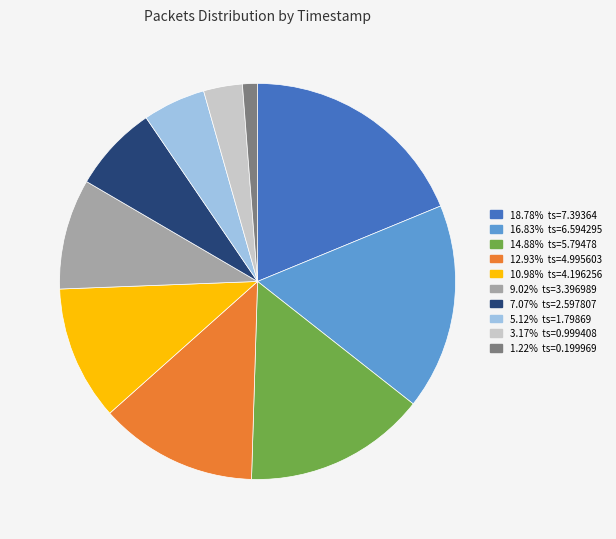

Does any single category account for the majority?

No